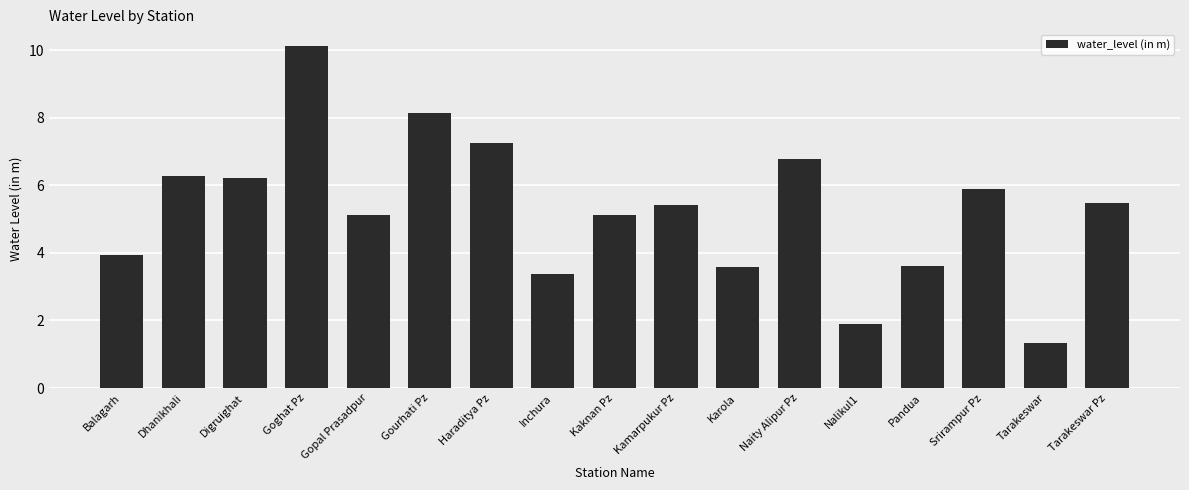

Which label corresponds to the largest value in the chart?

Goghat Pz